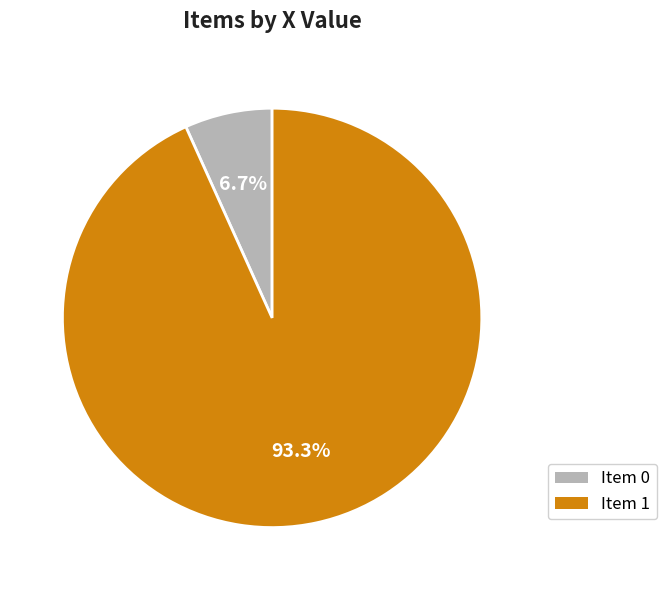

Between Item 1 and Item 0, which is larger?

Item 1